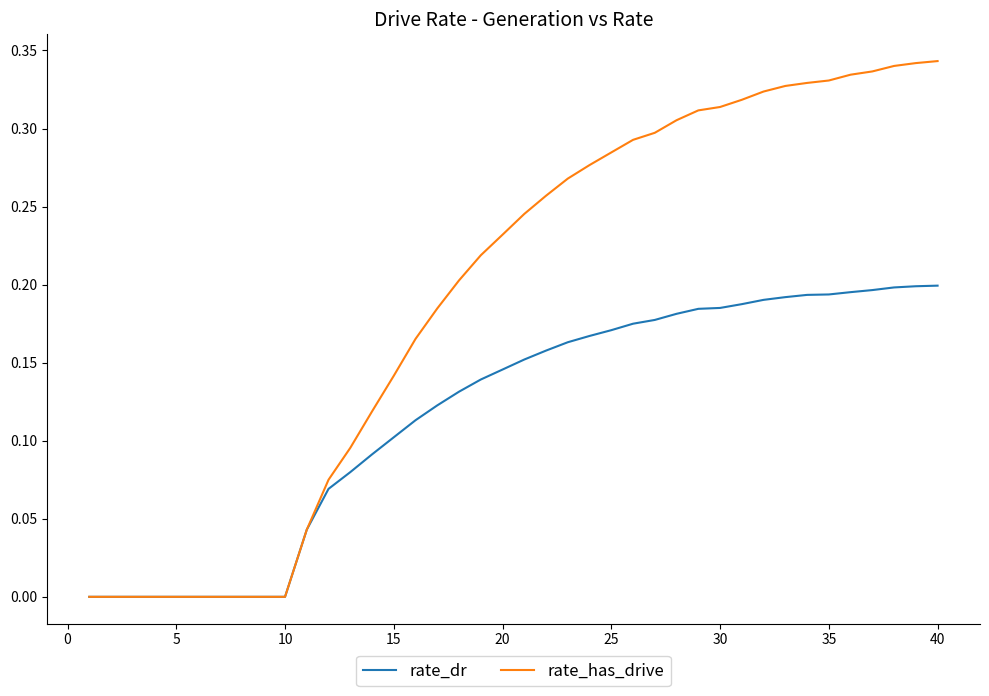

Which series has the largest total across all categories?

rate_has_drive